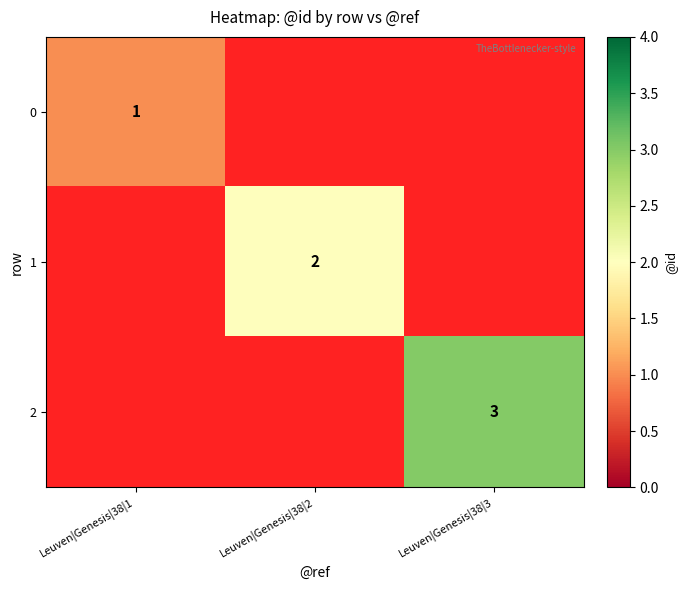

The 1 series shows 3 at Leuven|Genesis|38|2. True or false?

False